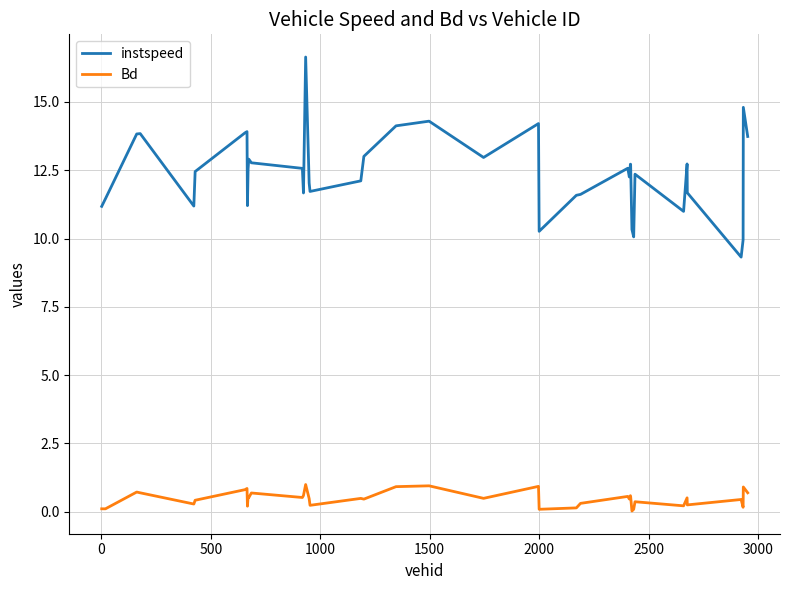

List the series in order of their overall mean, highest first.

instspeed, Bd